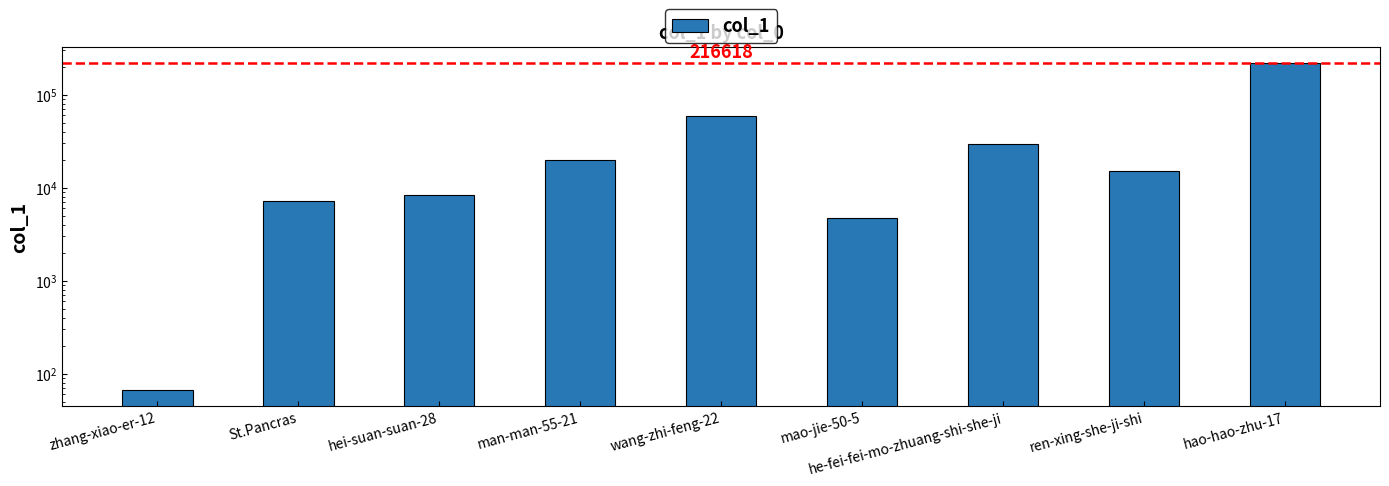

Reading left to right, transcribe all the data shown in this chart.

67	7142	8282	19819	58956	4649	29415	15252	216618